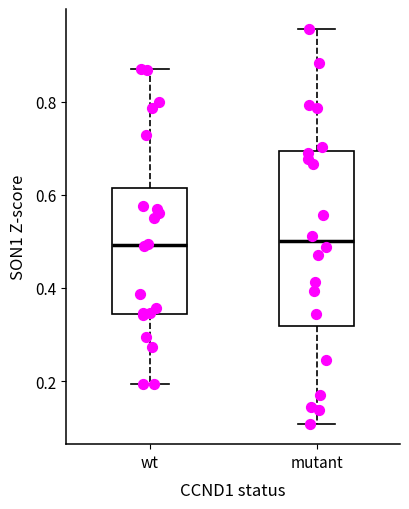

Reading left to right, transcribe this box plot: for each box, give where its median line is, the range the box spans, and where its two whiskers end, as read against the y-axis. The values are not printed on the chart, so give them approximately, as read against the axis.

wt: median 0.50, box 0.34 to 0.62, whiskers 0.20 to 0.88
mutant: median 0.50, box 0.32 to 0.70, whiskers 0.10 to 0.96